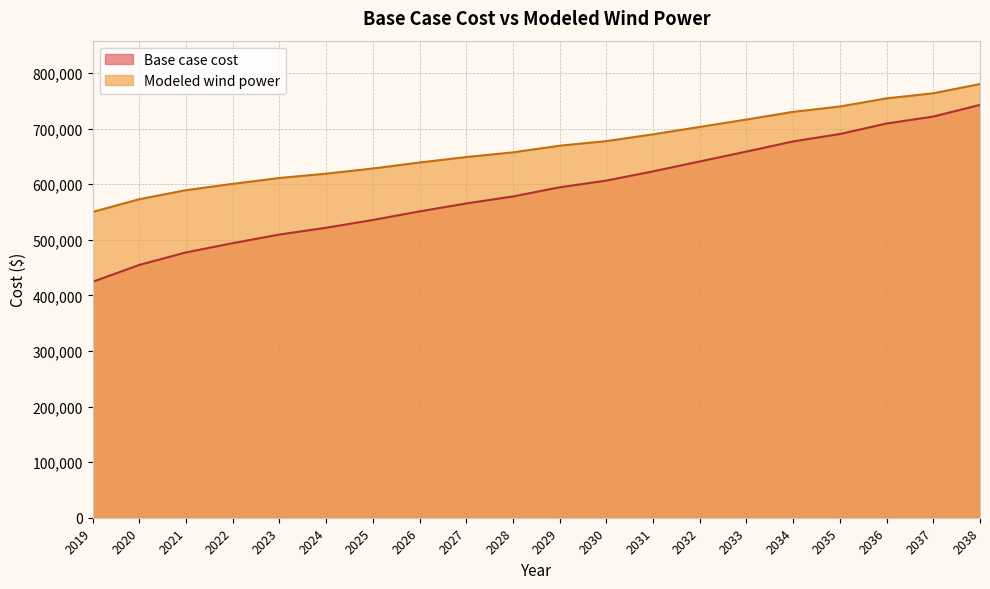

True or false: Modeled wind power and Base case cost cross at least once.

False